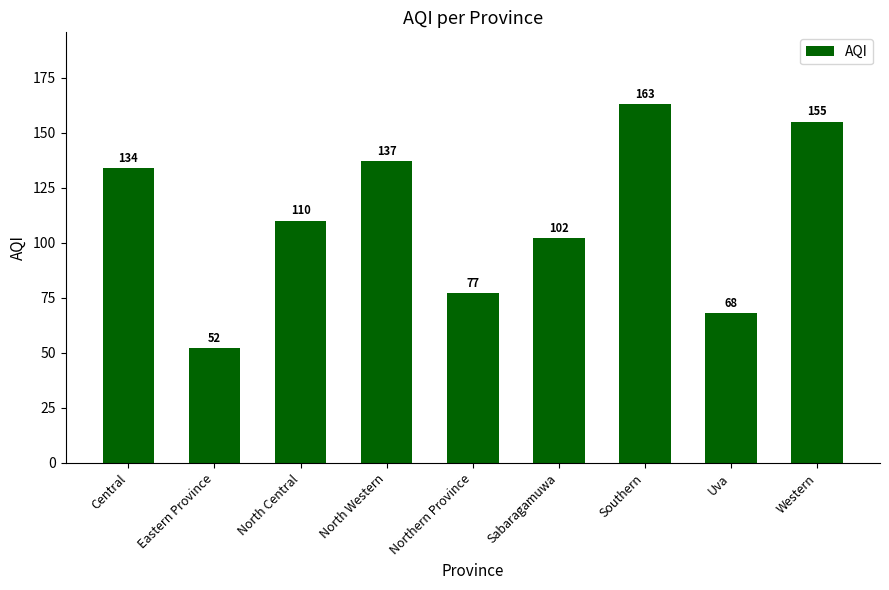

What is the change in value from North Western to Uva?

-69